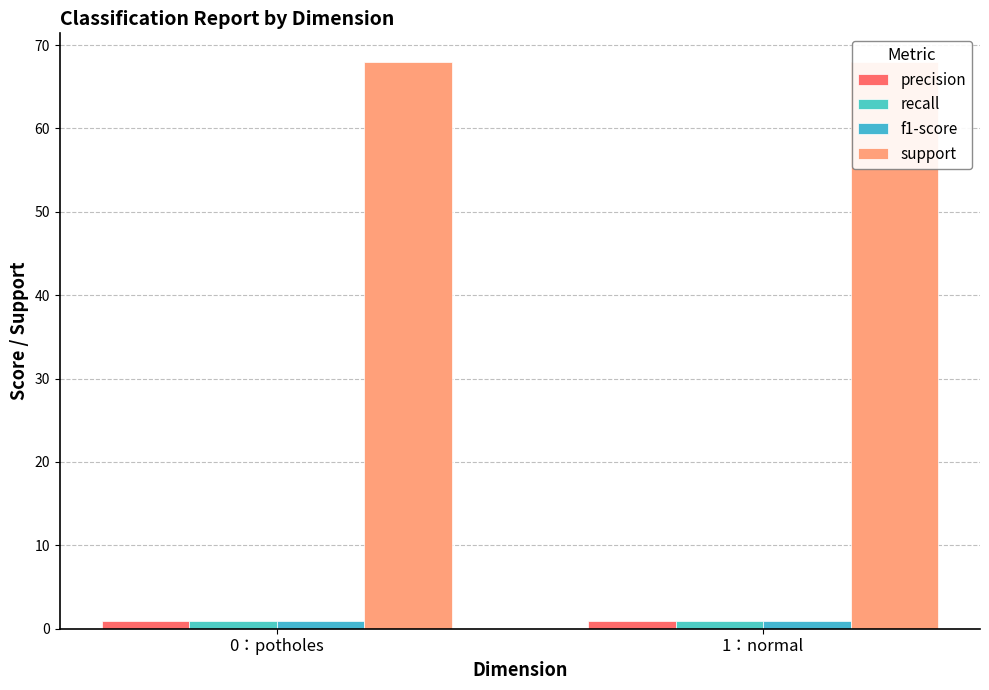

The value of recall at 1：normal is 0.9. True or false?

True